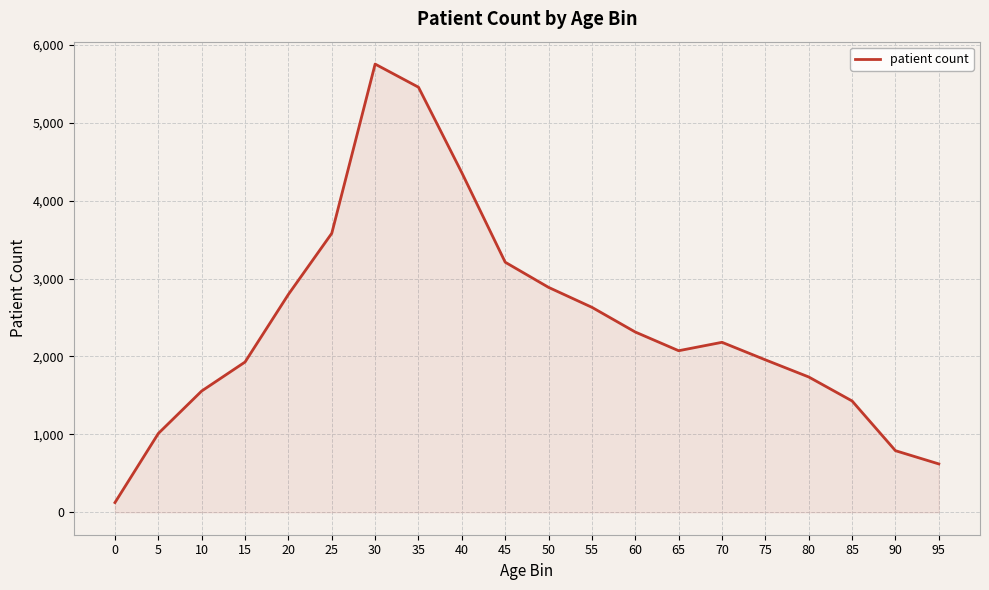

Reading right to left, what are all the values shown in this chart?

621	791	1429	1737	1957	2182	2074	2314	2631	2887	3210	4358	5456	5753	3581	2797	1929	1557	1012	125